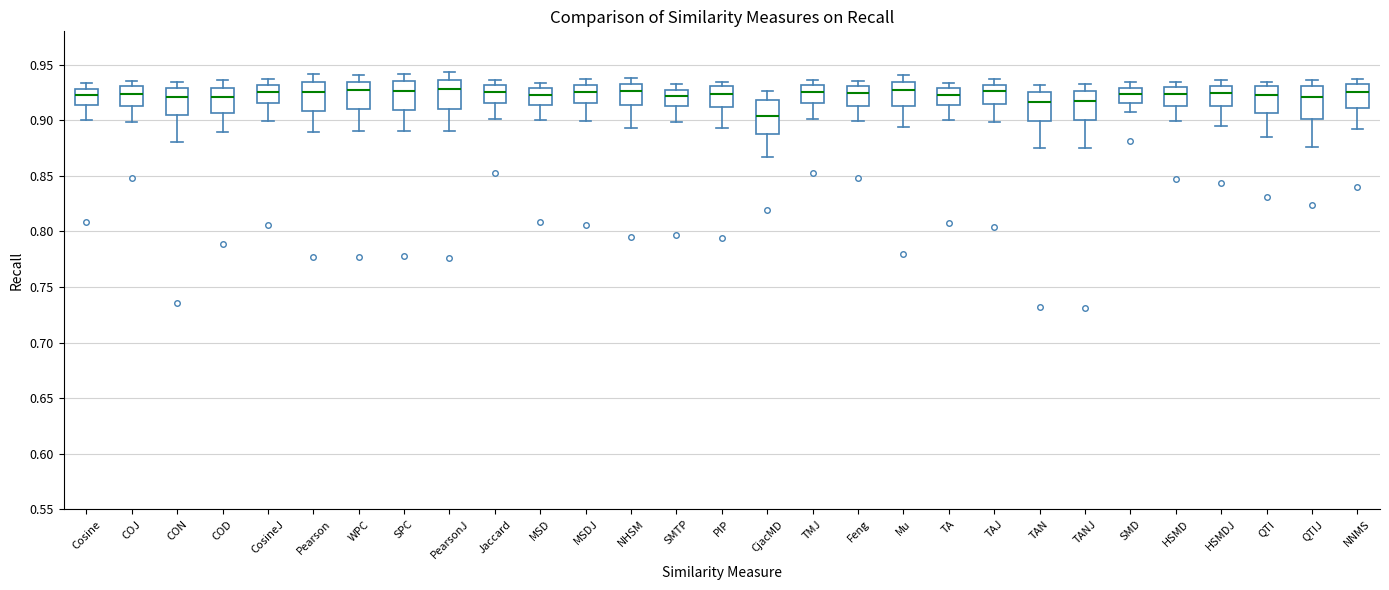

Reading left to right, read every box against the y-axis: the position of its median line, the range the box covers, and the ends of its whiskers. The values are not printed on the chart, so give them approximately, as read against the axis.

Cosine: median 0.920, box 0.915 to 0.930, whiskers 0.900 to 0.935
COJ: median 0.925, box 0.915 to 0.930, whiskers 0.900 to 0.935
CON: median 0.920, box 0.905 to 0.930, whiskers 0.880 to 0.935
COD: median 0.920, box 0.905 to 0.930, whiskers 0.890 to 0.935
CosineJ: median 0.925, box 0.915 to 0.930, whiskers 0.900 to 0.935
Pearson: median 0.925, box 0.910 to 0.935, whiskers 0.890 to 0.940
WPC: median 0.925, box 0.910 to 0.935, whiskers 0.890 to 0.940
SPC: median 0.925, box 0.910 to 0.935, whiskers 0.890 to 0.940
PearsonJ: median 0.930, box 0.910 to 0.935, whiskers 0.890 to 0.945
Jaccard: median 0.925, box 0.915 to 0.930, whiskers 0.900 to 0.935
MSD: median 0.925, box 0.915 to 0.930, whiskers 0.900 to 0.935
MSDJ: median 0.925, box 0.915 to 0.930, whiskers 0.900 to 0.935
NHSM: median 0.925, box 0.915 to 0.935, whiskers 0.895 to 0.940
SMTP: median 0.920, box 0.915 to 0.930, whiskers 0.900 to 0.935
PIP: median 0.925, box 0.910 to 0.930, whiskers 0.895 to 0.935
CjacMD: median 0.905, box 0.885 to 0.920, whiskers 0.865 to 0.925
TMJ: median 0.925, box 0.915 to 0.930, whiskers 0.900 to 0.935
Feng: median 0.925, box 0.915 to 0.930, whiskers 0.900 to 0.935
Mu: median 0.930, box 0.915 to 0.935, whiskers 0.895 to 0.940
TA: median 0.925, box 0.915 to 0.930, whiskers 0.900 to 0.935
TAJ: median 0.925, box 0.915 to 0.930, whiskers 0.900 to 0.935
TAN: median 0.915, box 0.900 to 0.925, whiskers 0.875 to 0.930
TANJ: median 0.920, box 0.900 to 0.925, whiskers 0.875 to 0.935
SMD: median 0.925, box 0.915 to 0.930, whiskers 0.905 to 0.935
HSMD: median 0.925, box 0.915 to 0.930, whiskers 0.900 to 0.935
HSMDJ: median 0.925, box 0.910 to 0.930, whiskers 0.895 to 0.935
QTI: median 0.920, box 0.905 to 0.930, whiskers 0.885 to 0.935
QTIJ: median 0.920, box 0.900 to 0.930, whiskers 0.875 to 0.935
NNMS: median 0.925, box 0.910 to 0.935, whiskers 0.890 to 0.940